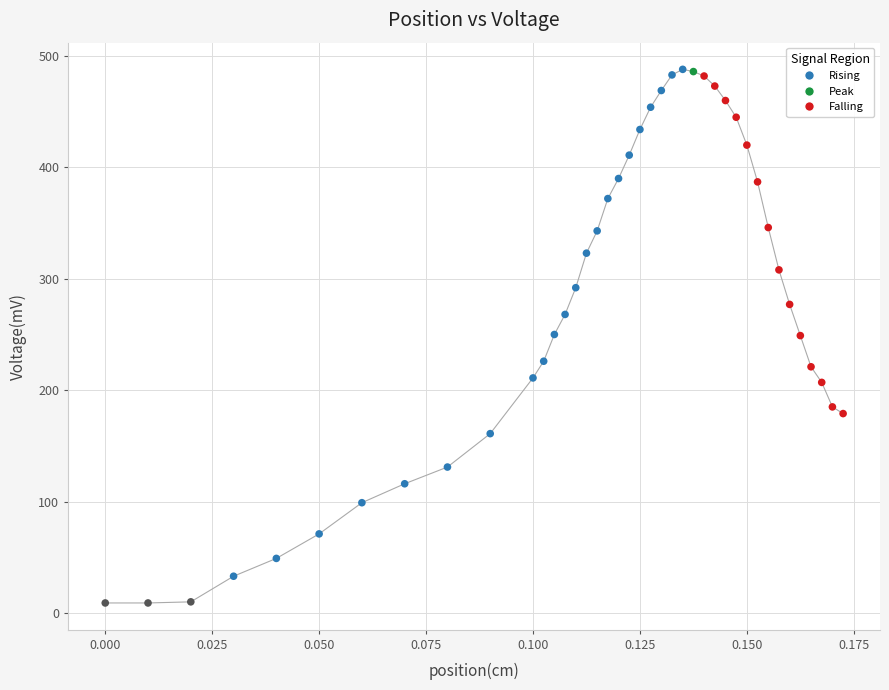

What is the range of Y values (max minus min)?

479